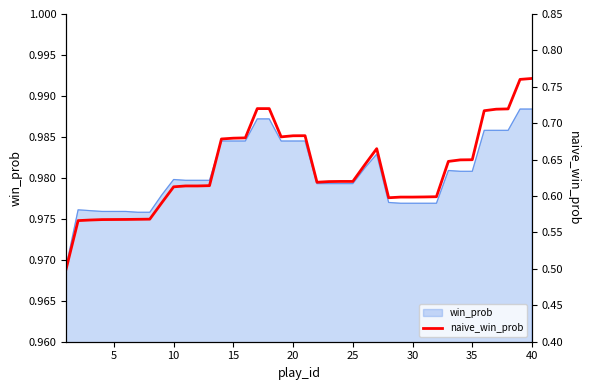

What is the smallest value displayed?

0.5